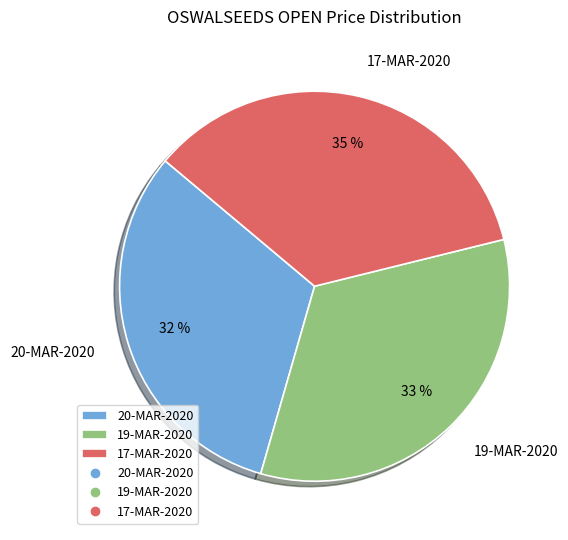

To the nearest percent, what is the combined percentage of 20-MAR-2020 and 19-MAR-2020?

65%